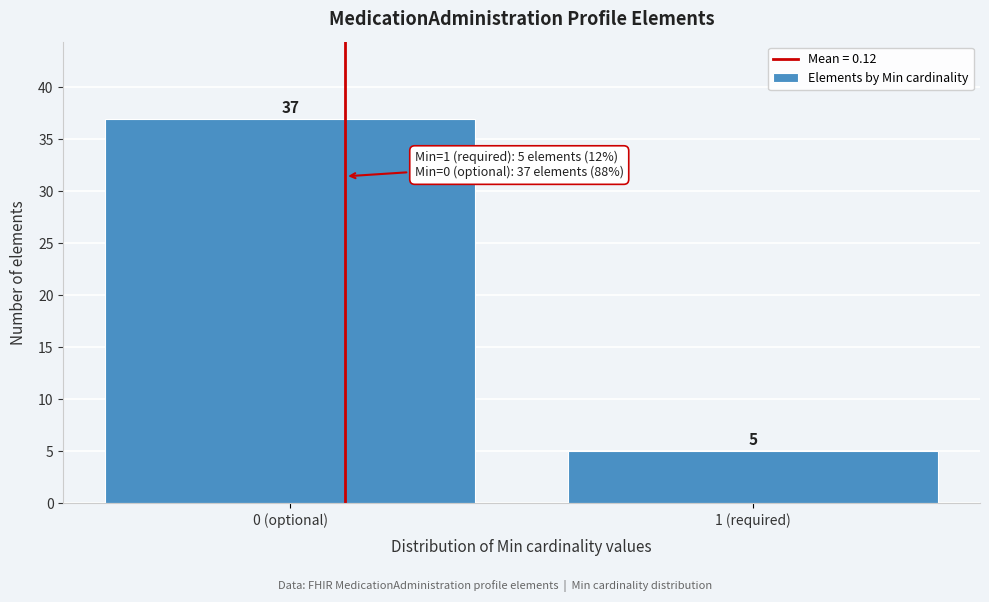

Reading left to right, transcribe all the data shown in this chart.

0 (optional)=37	1 (required)=5